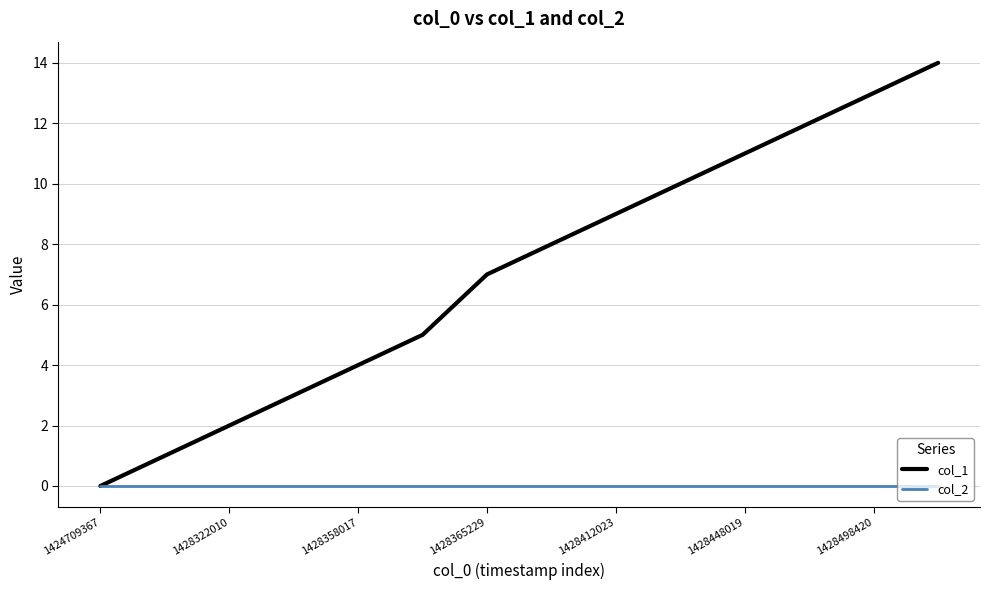

Which series has the largest total across all categories?

col_1